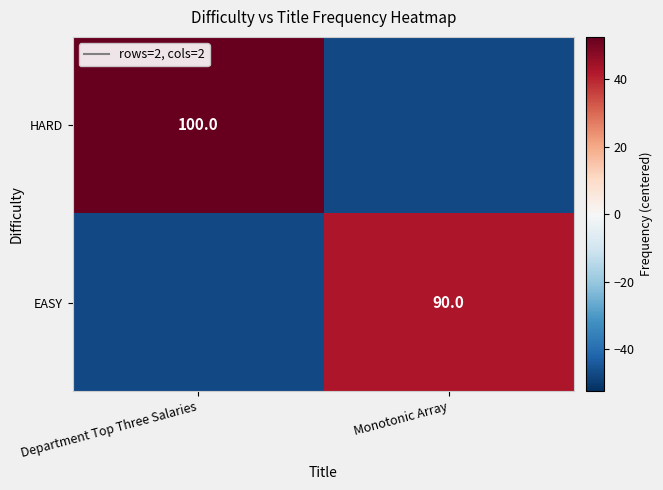

True or false: EASY has a value of 90.0 at Monotonic Array.

True